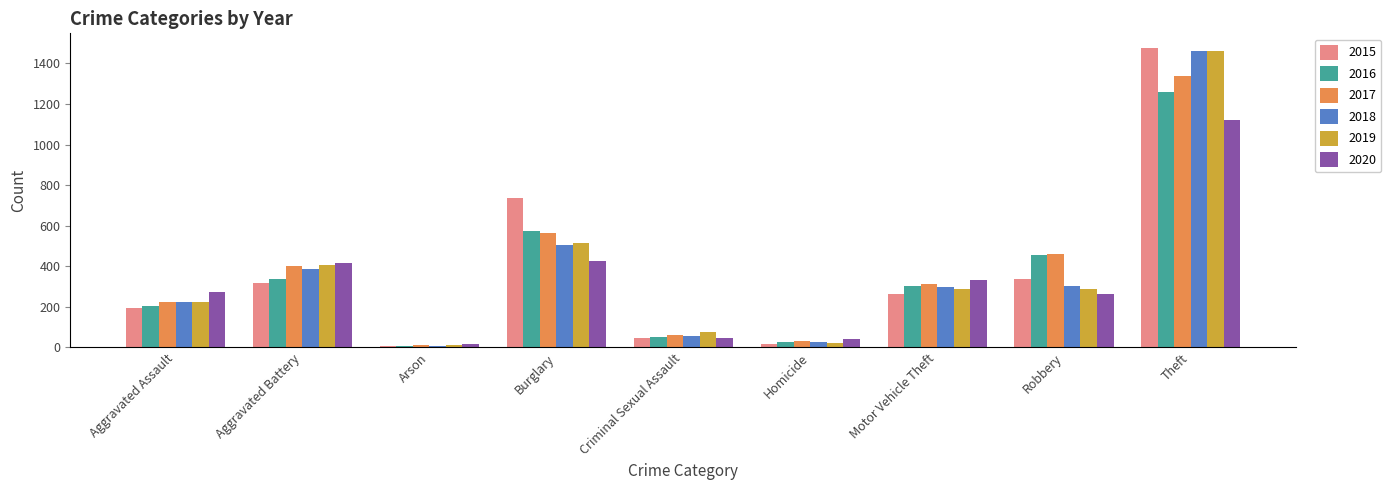

What is the label of the 7th bar from the right?

Arson